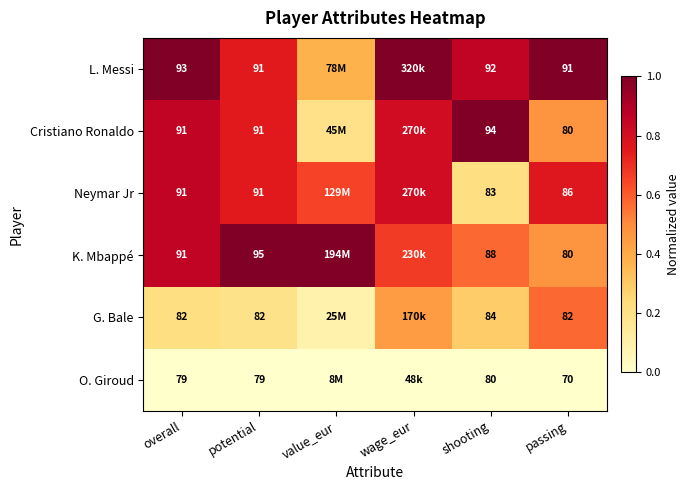

What is the average value of the G. Bale series?

0.3